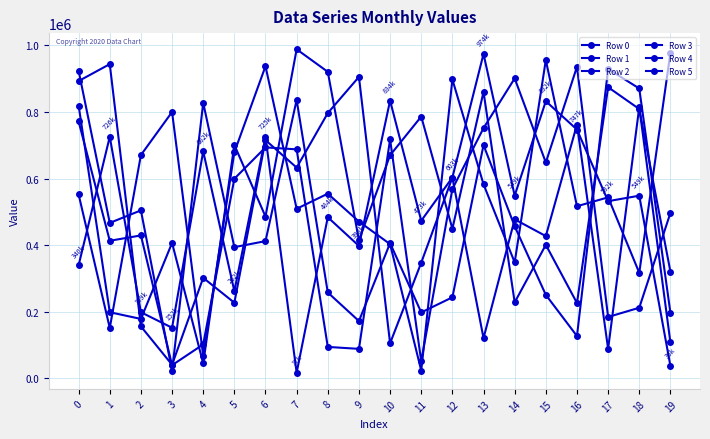

At which label does Row 2 first exceed 552468?

2